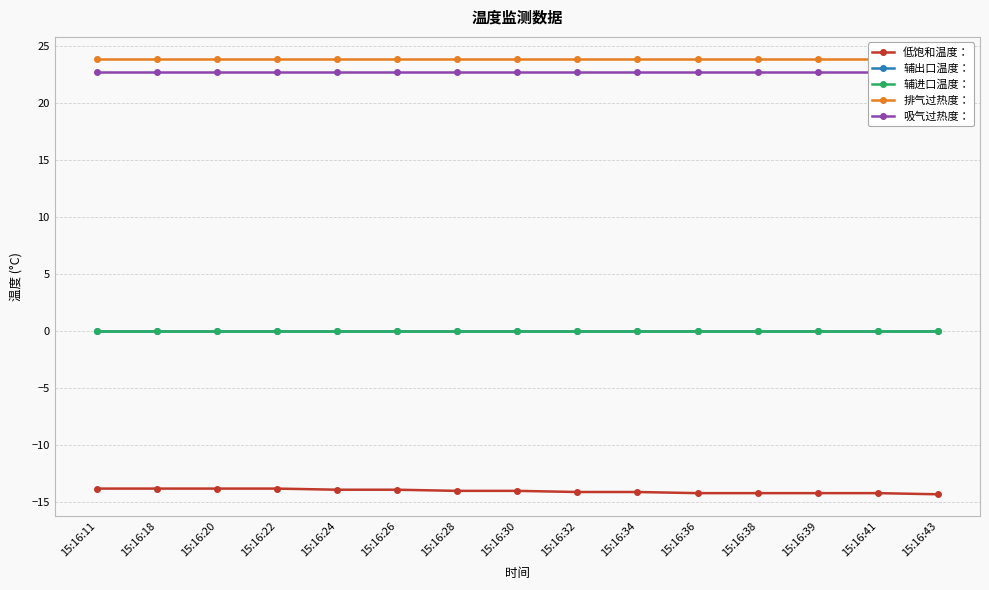

At which label is 吸气过热度： closest to 22?

15:16:11